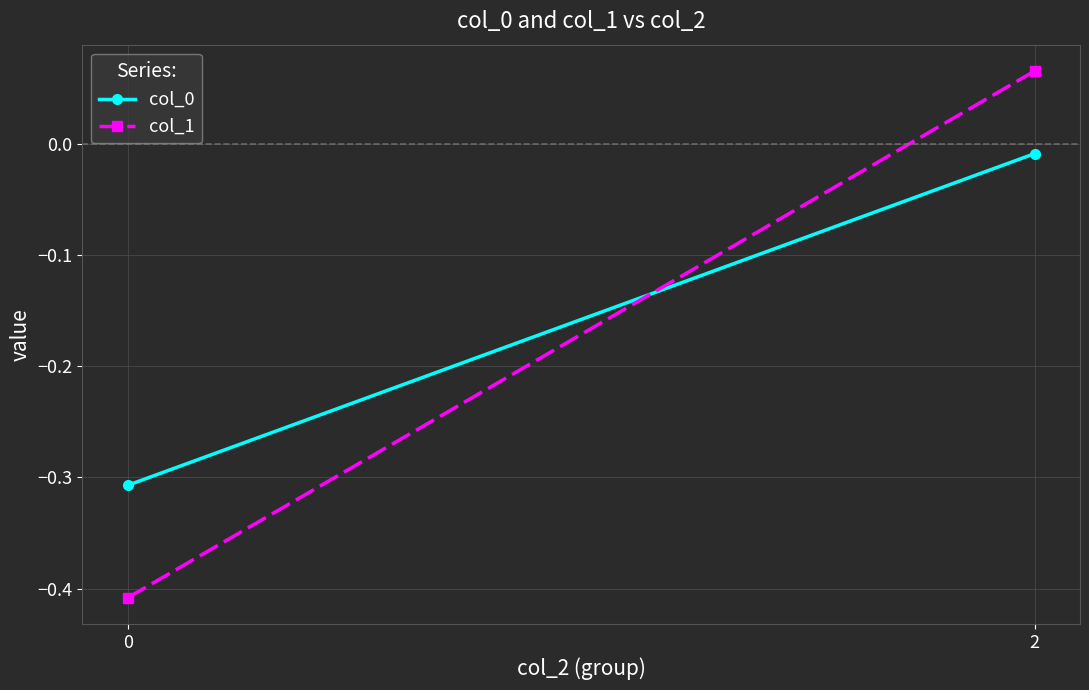

True or false: col_0 has a value of -0.2 at 0.

False